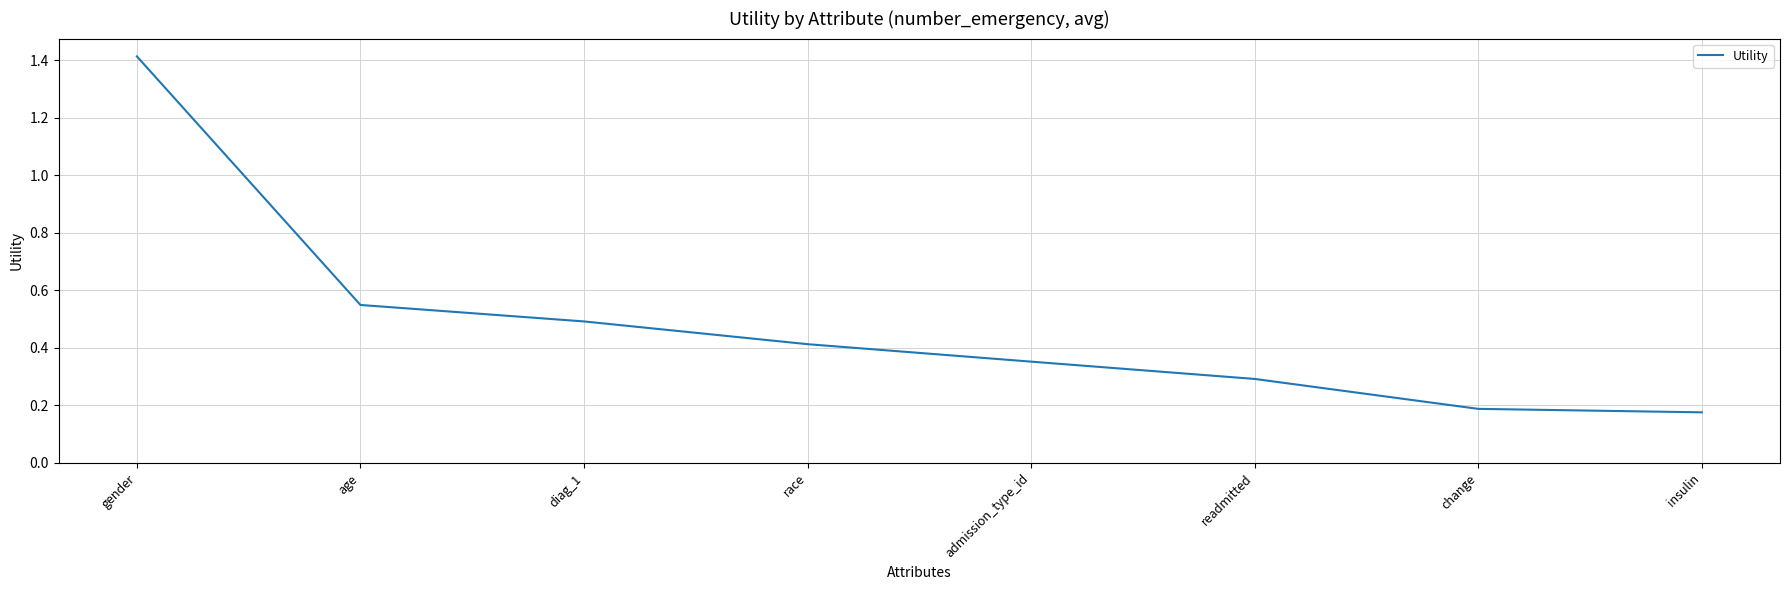

True or false: the data has more than 2 interior local peaks.

False